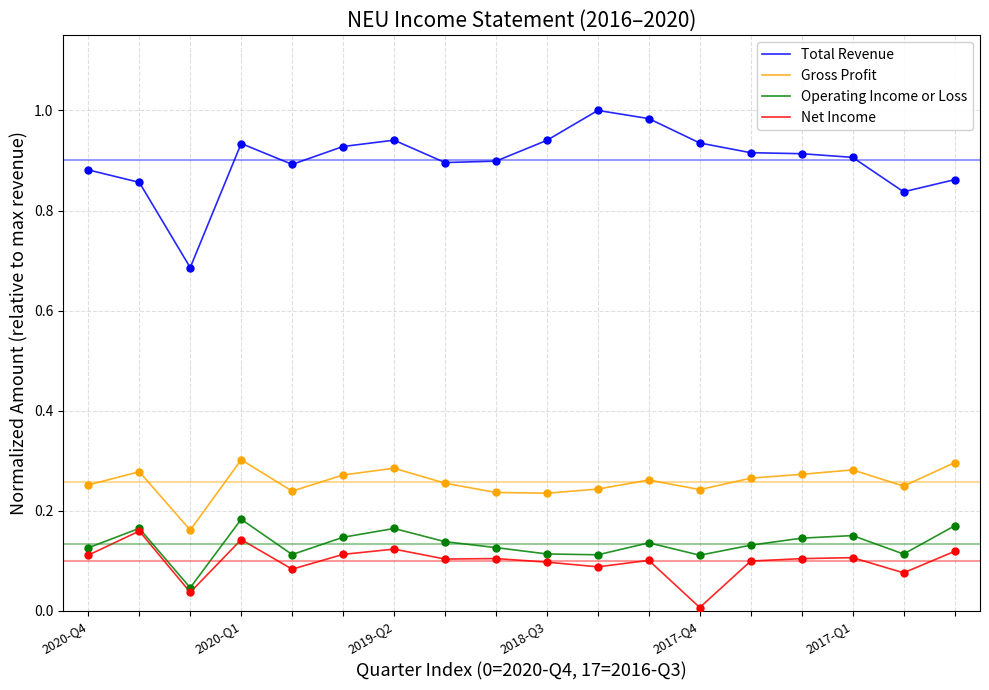

Which series has the largest total across all categories?

Total Revenue